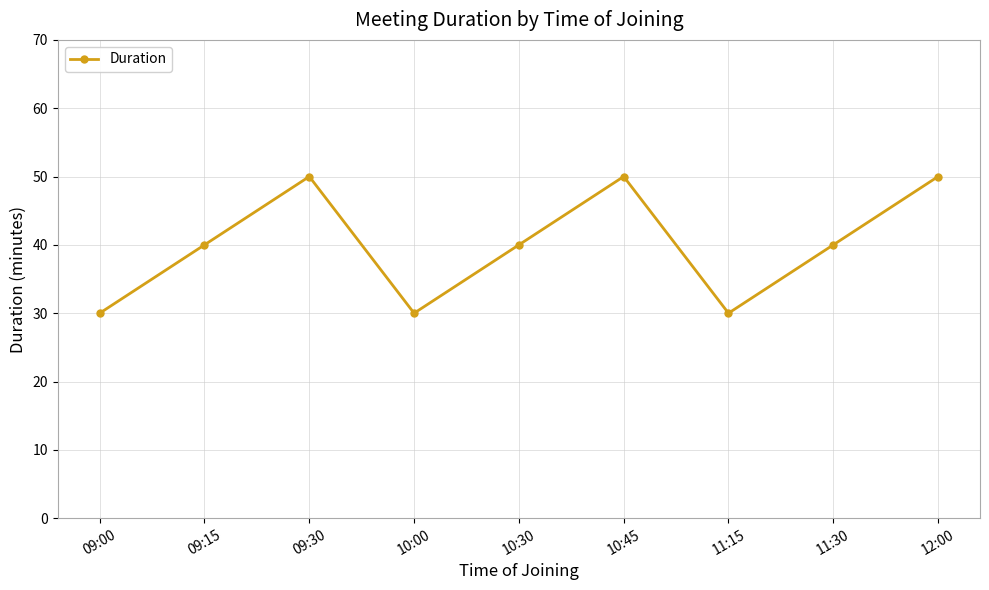

What is the smallest value displayed?

30